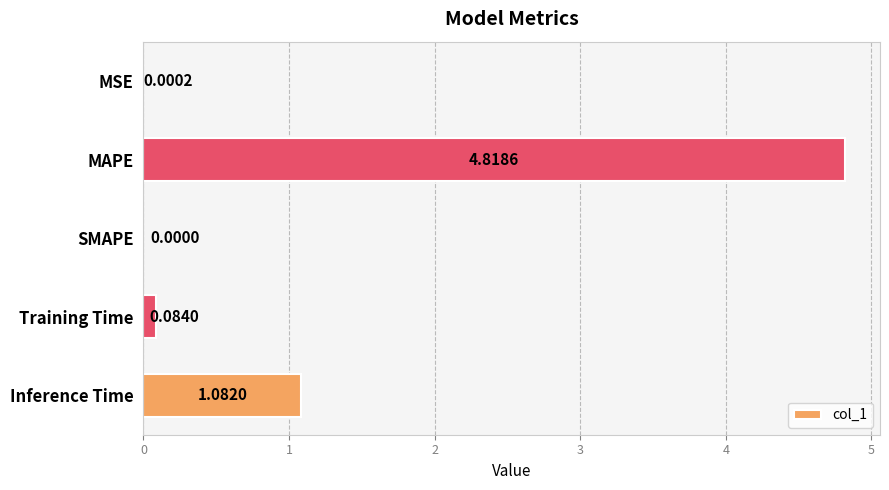

At which category does the chart reach its peak across all series?

MAPE